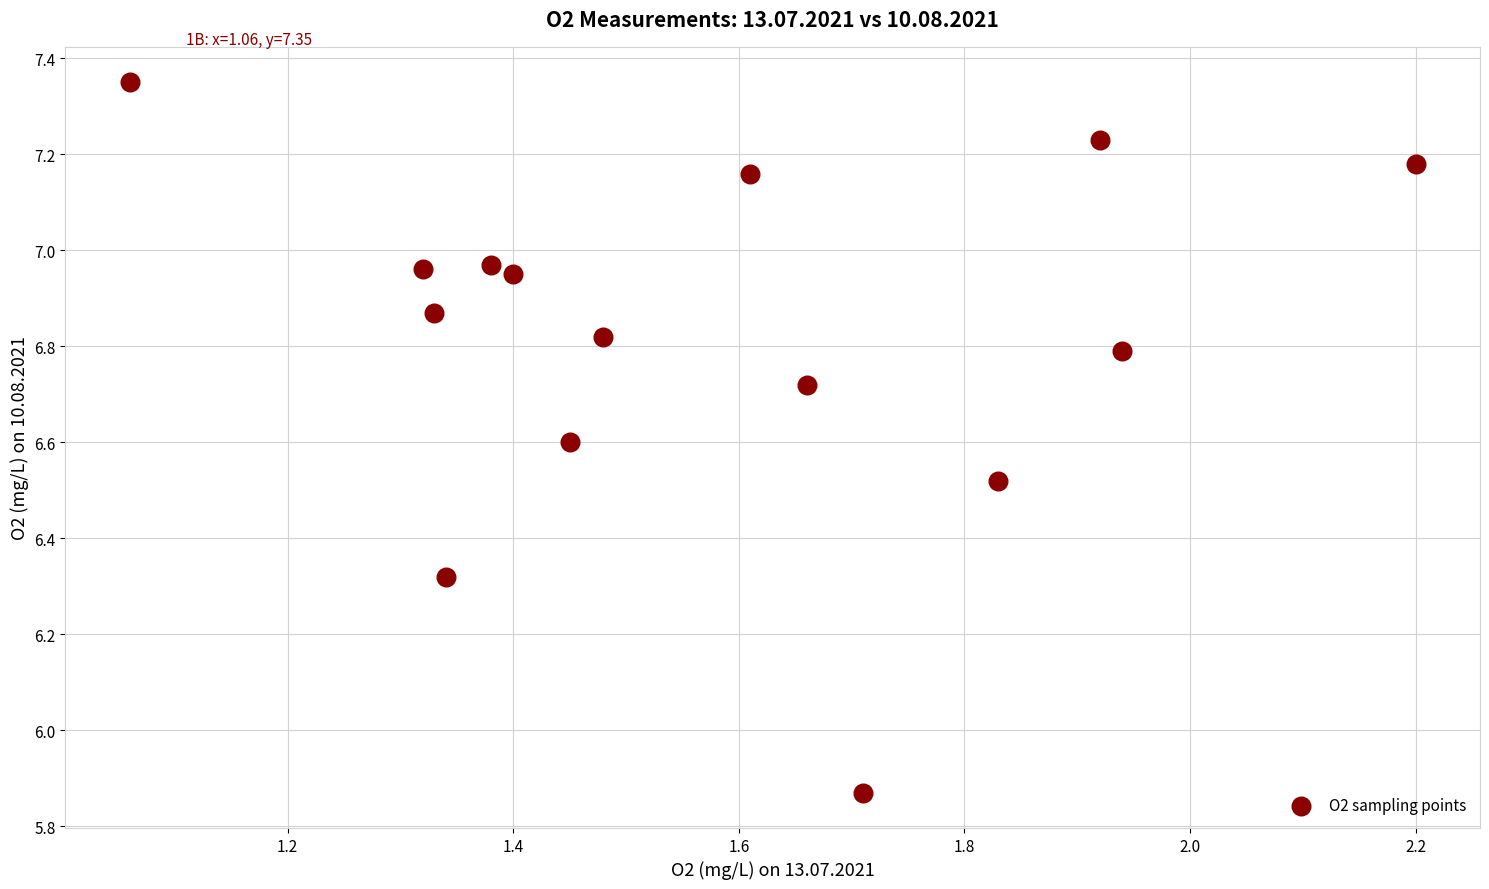

What is the range of Y values (max minus min)?

1.5